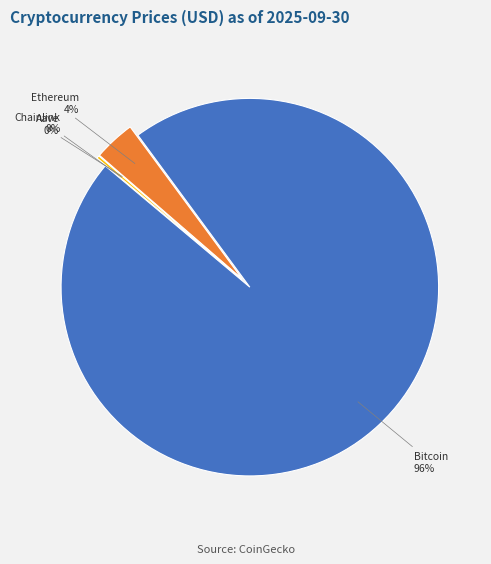

What is the change in value from Bitcoin to Ethereum?

-110222.6